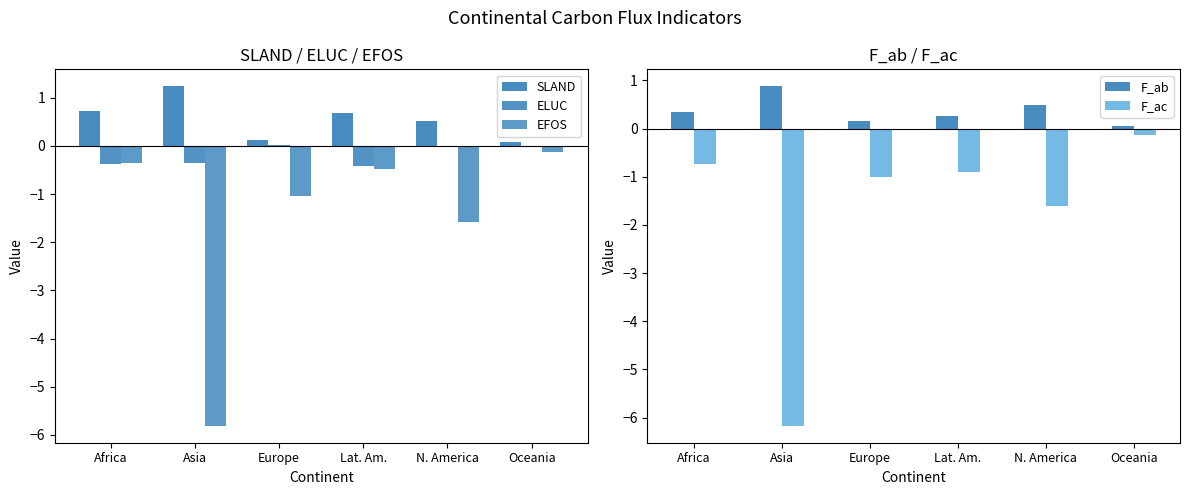

Between Asia and Europe, which series saw the biggest shift?

F_ac